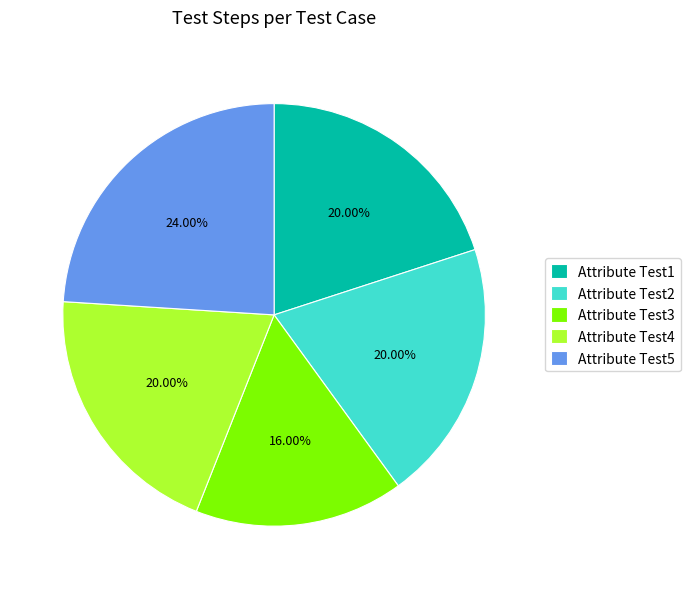

To the nearest percent, what is the difference between the largest and smallest slice percentages?

8%